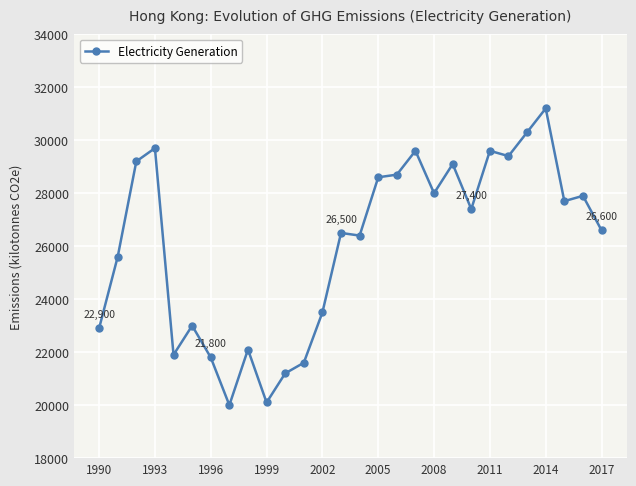

What is the minimum value shown in the chart?

20000